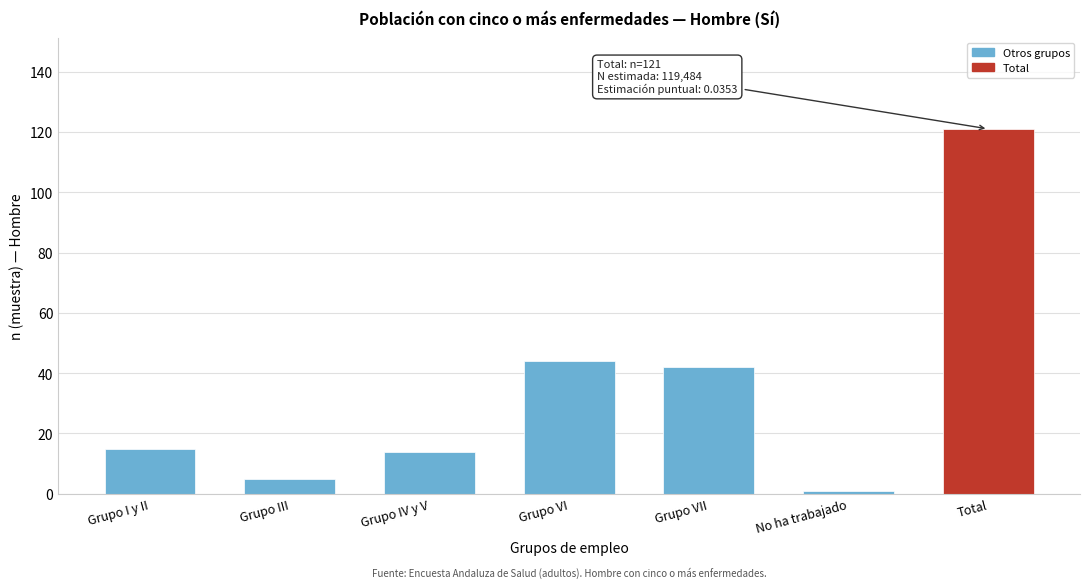

Reading right to left, transcribe all the data shown in this chart.

121	1	42	44	14	5	15